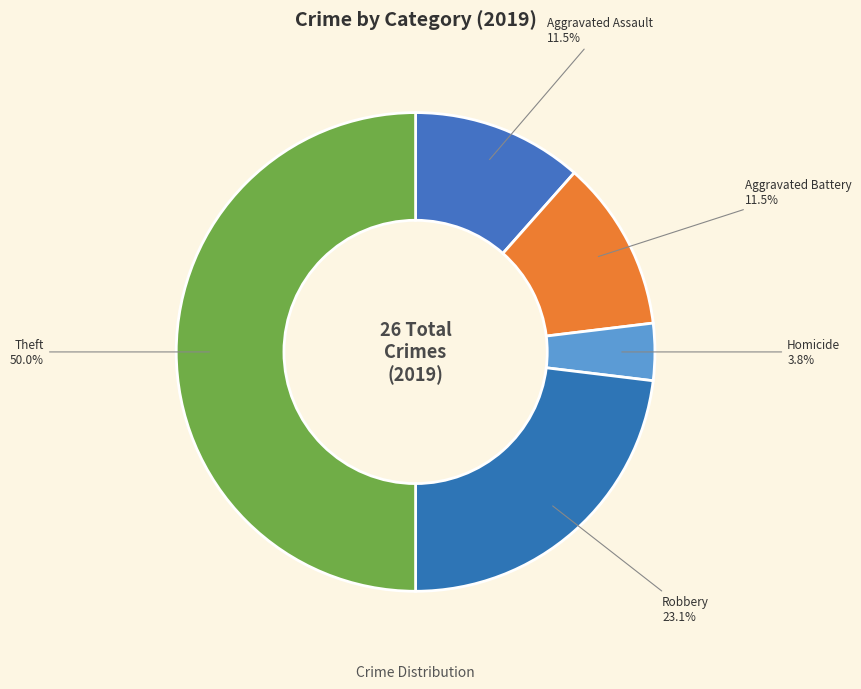

Which has a higher value, Aggravated Assault or Theft?

Theft